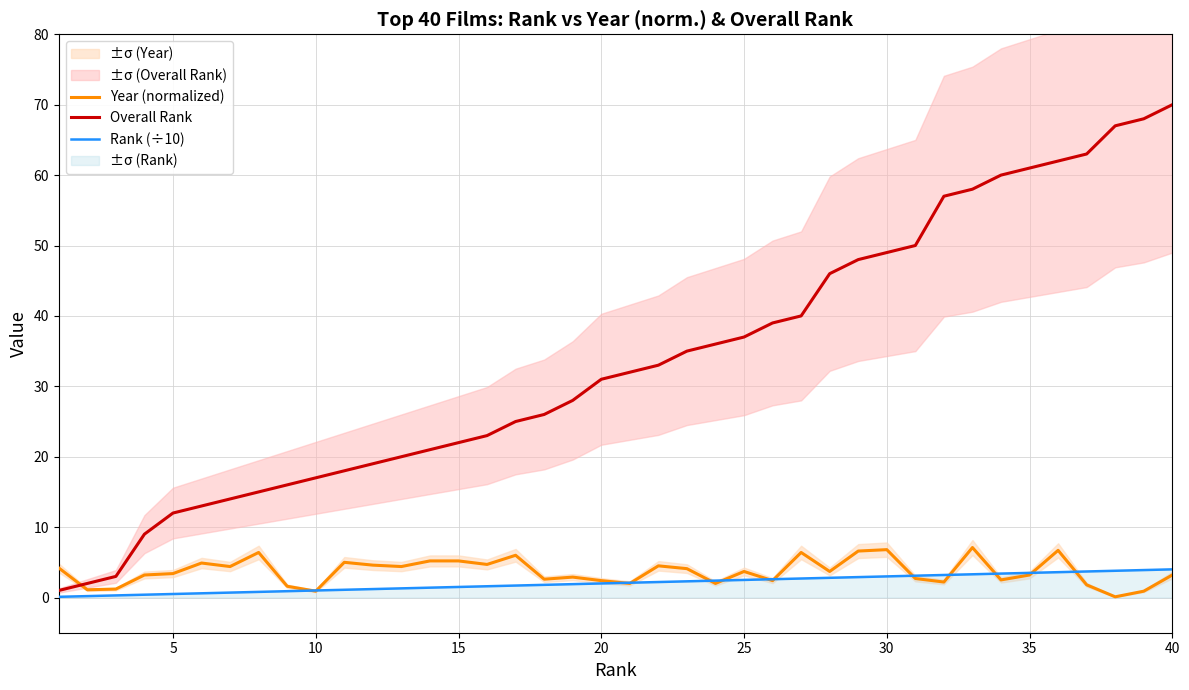

After their last crossing, which series has the higher values: Overall Rank or Year (normalized)?

Overall Rank